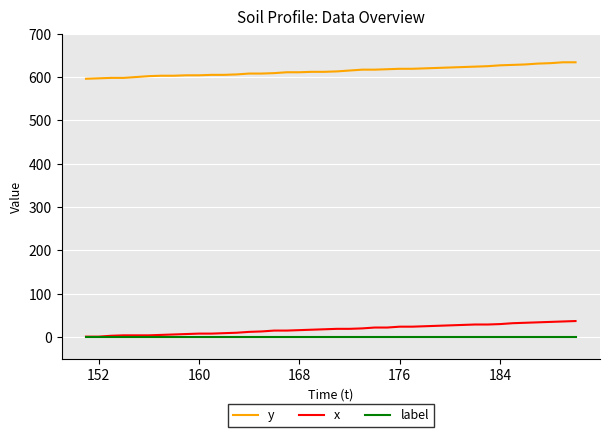

True or false: y and label cross at least once.

False